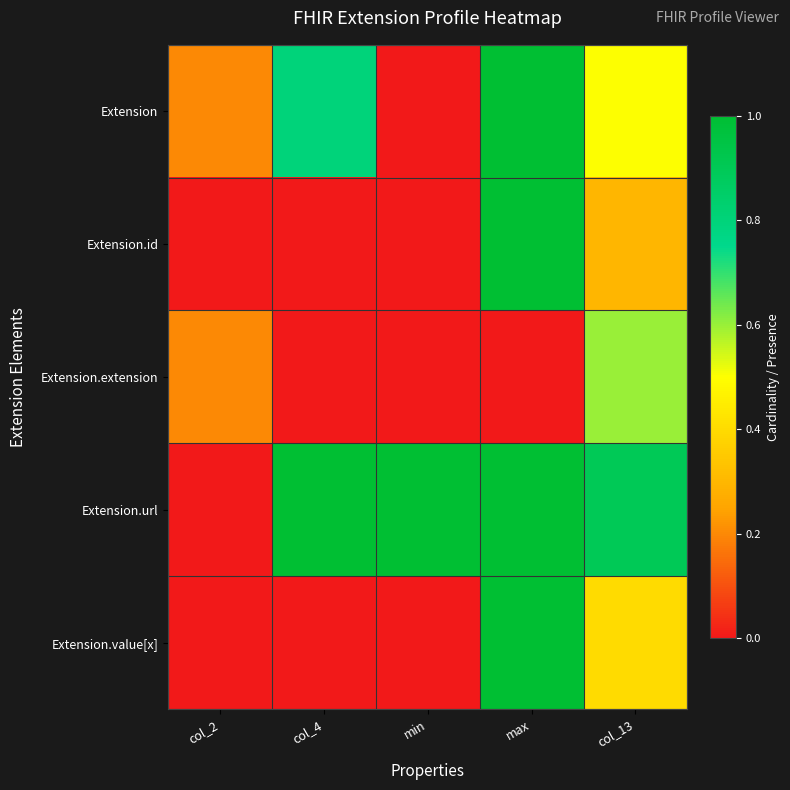

Which series has the largest range (max minus min)?

Extension